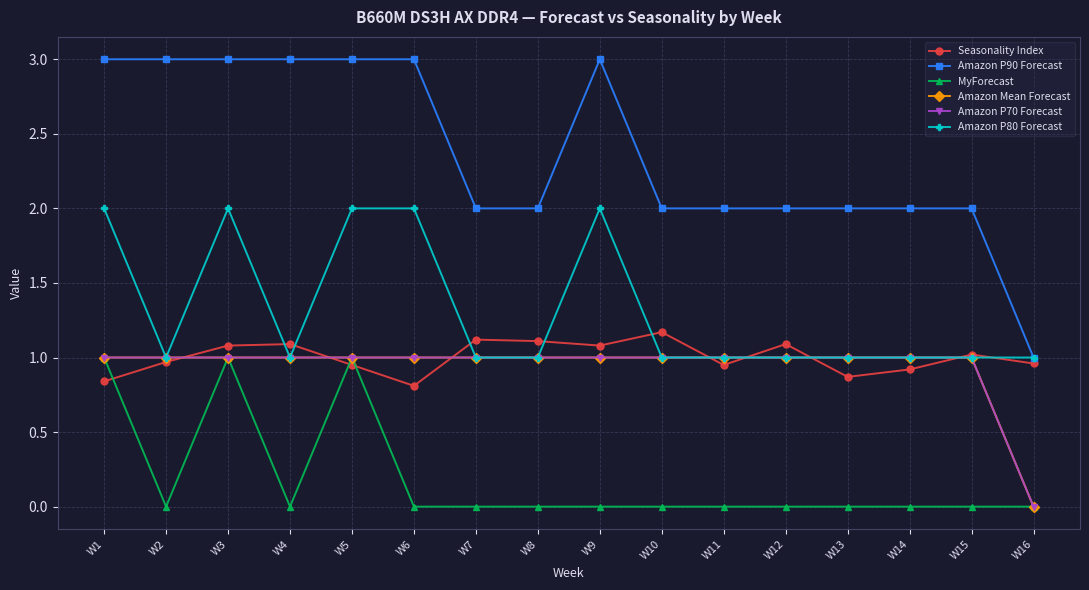

True or false: Seasonality Index has a value of 1.1 at W12.

True